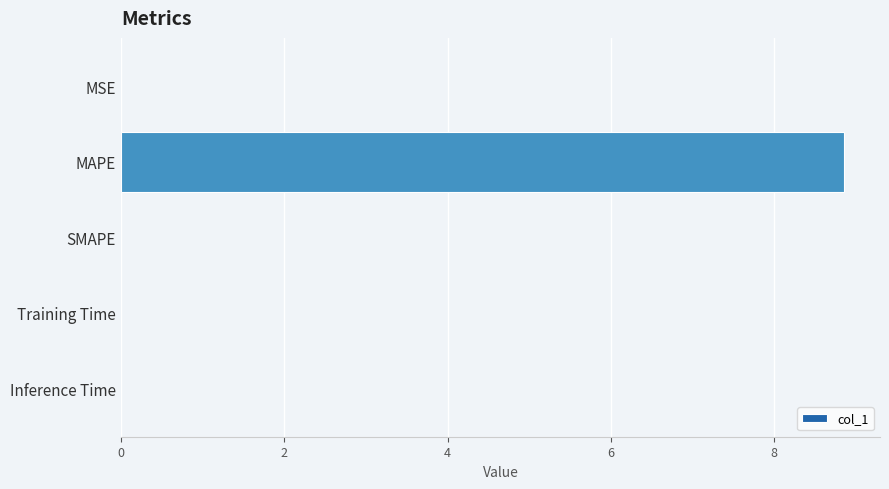

Between Inference Time and MAPE, which is larger?

MAPE